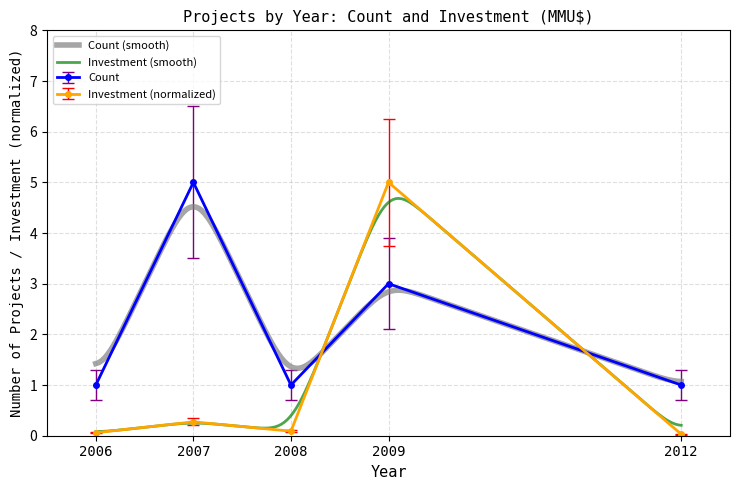

What is the total value across all series at 2007?

5.2